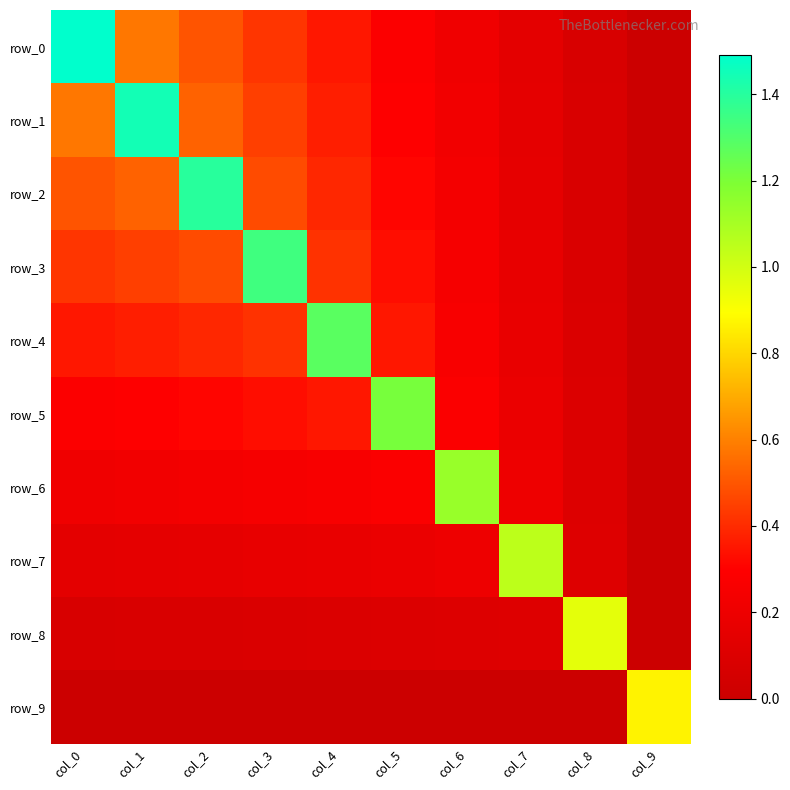

Which series has the largest total across all categories?

row_1